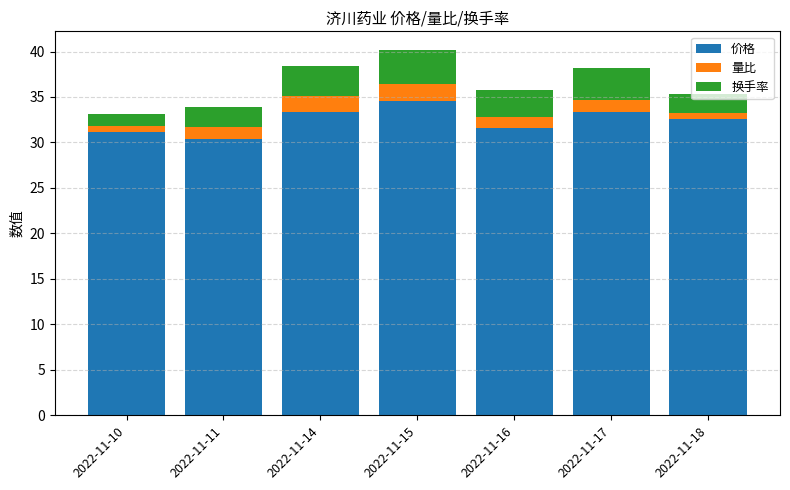

Is it true that 价格 equals 30.3 at 2022-11-11?

True